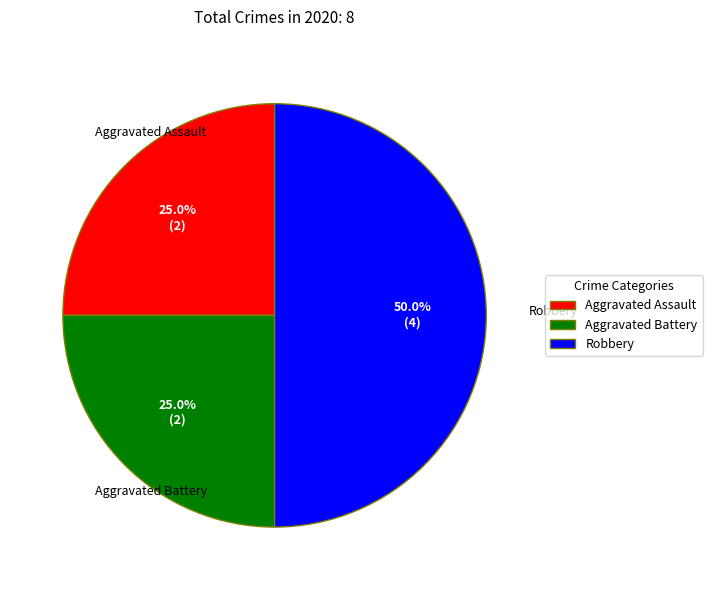

Which category has the biggest portion of the pie?

Robbery